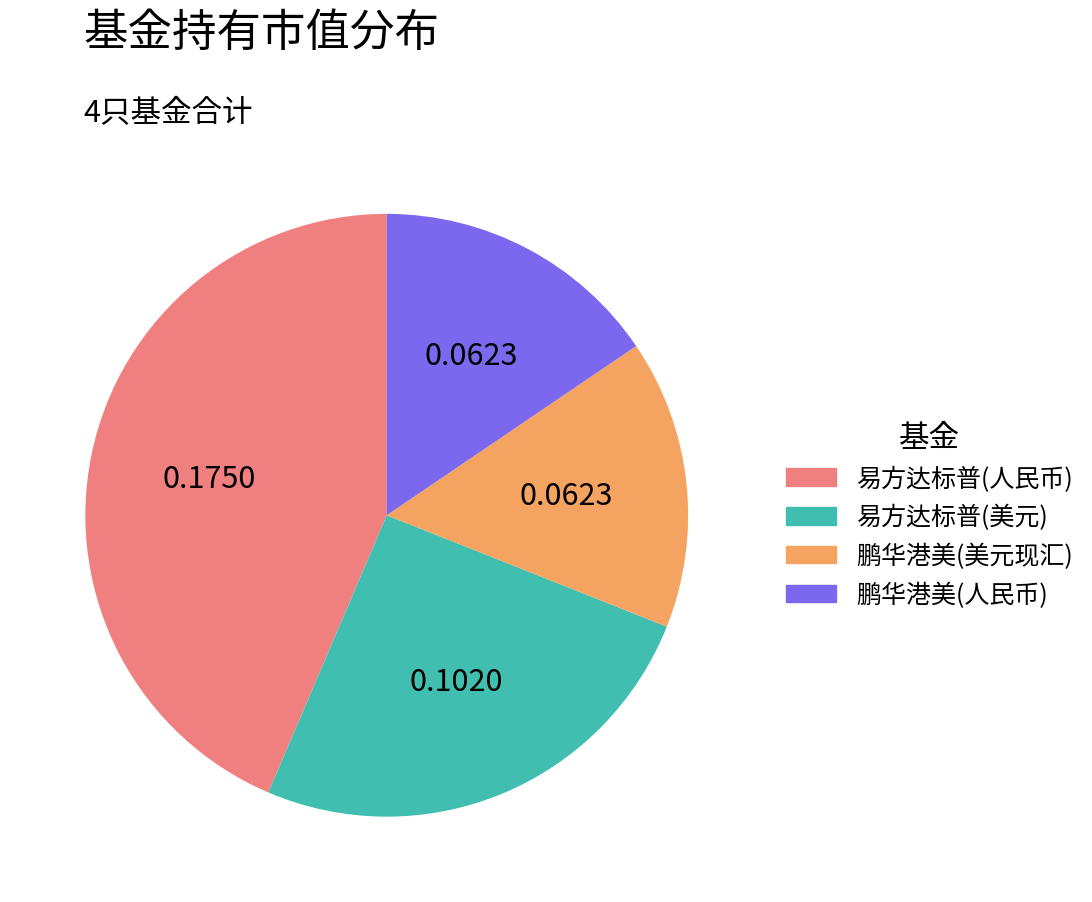

Is there any slice that represents more than half of the pie?

No